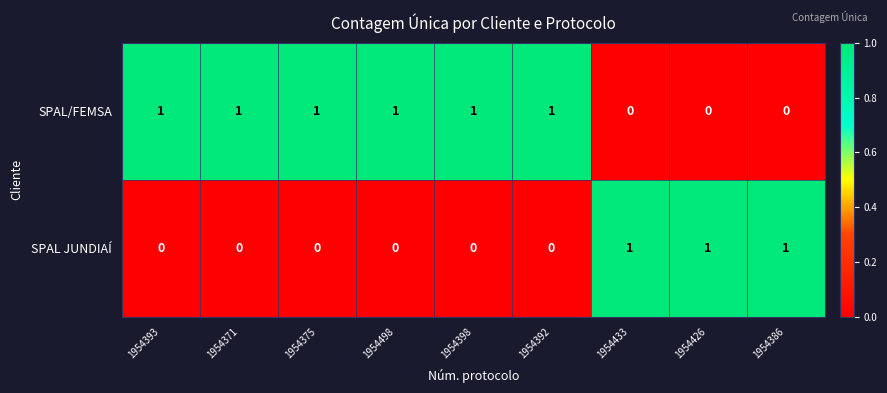

How many SPAL/FEMSA values are between 0 and 1?

9